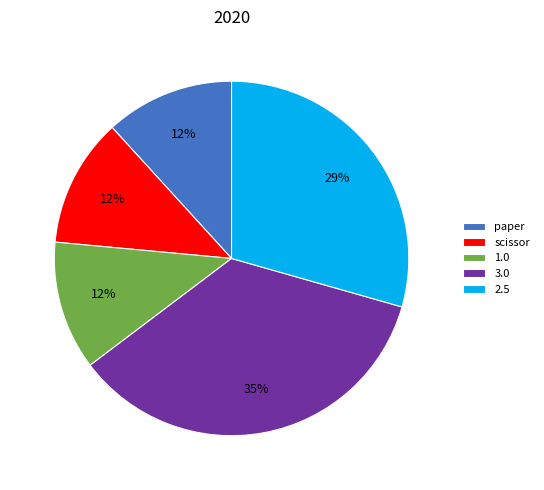

To the nearest percent, what percentage of the pie is paper?

12%